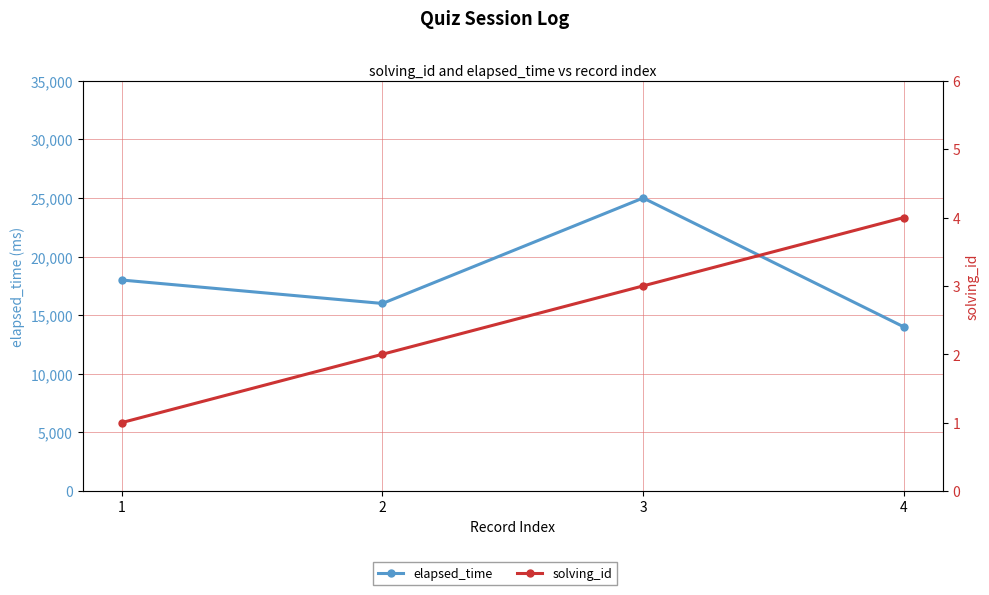

How many series are shown in this chart?

2